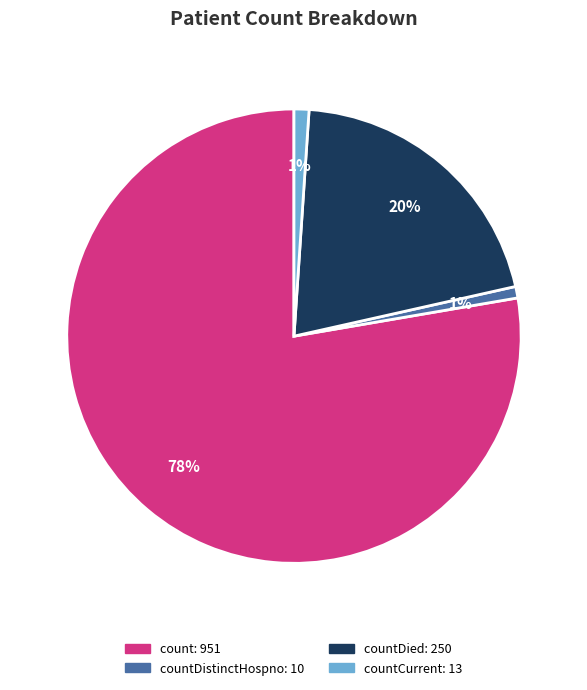

Is there any slice that represents more than half of the pie?

Yes